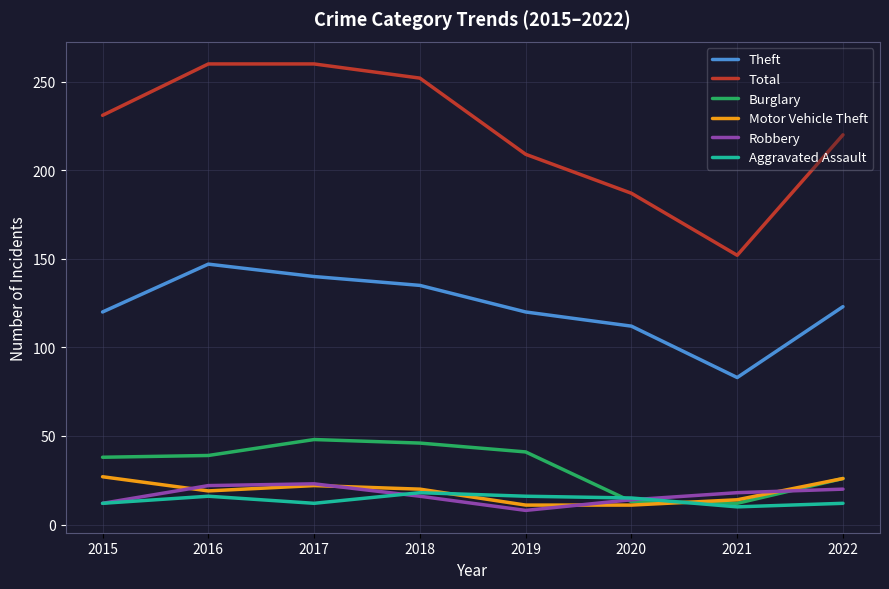

What is the difference between the Theft values at 2018 and 2020?

23